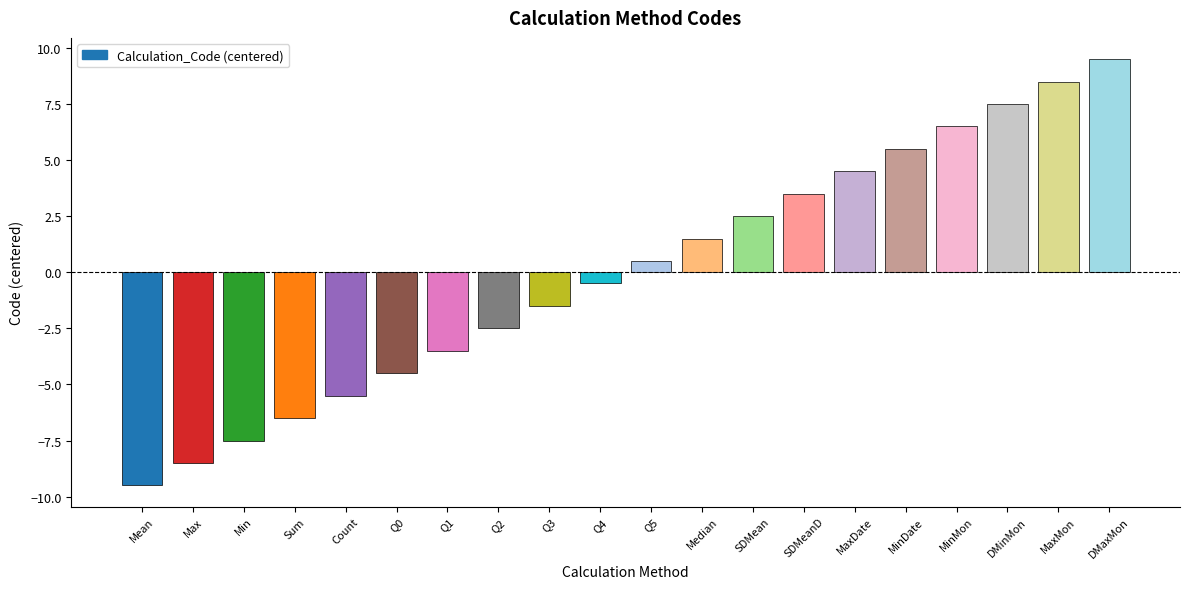

Is it true that the value at Sum is -3.3?

False